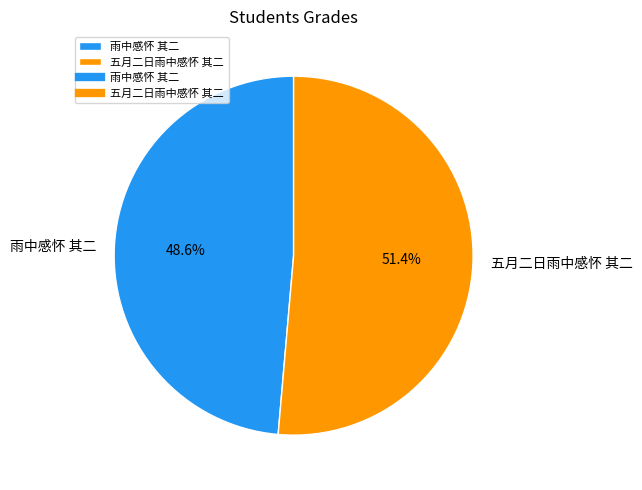

What is the majority slice?

五月二日雨中感怀 其二